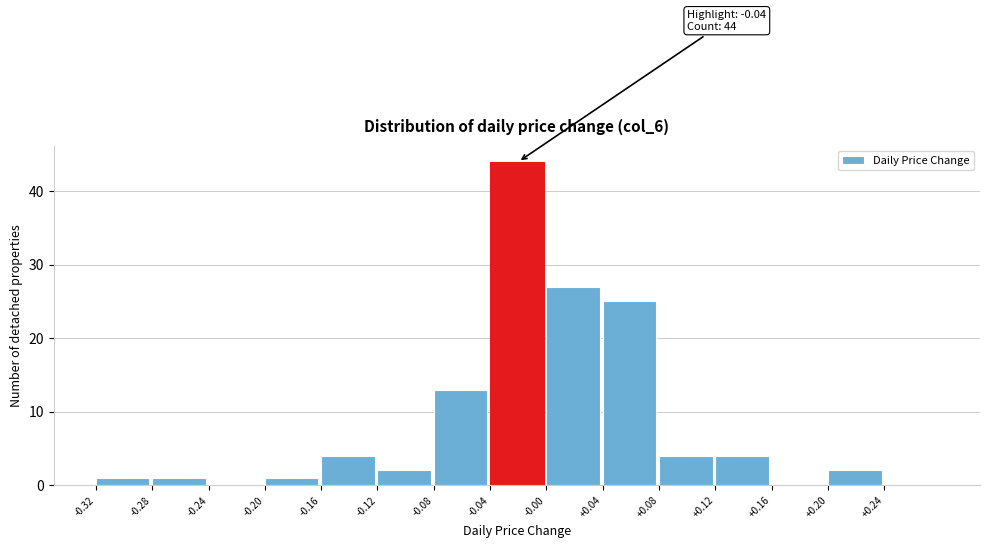

Which range on the x-axis has the tallest bar?

-0.04 to 0.00